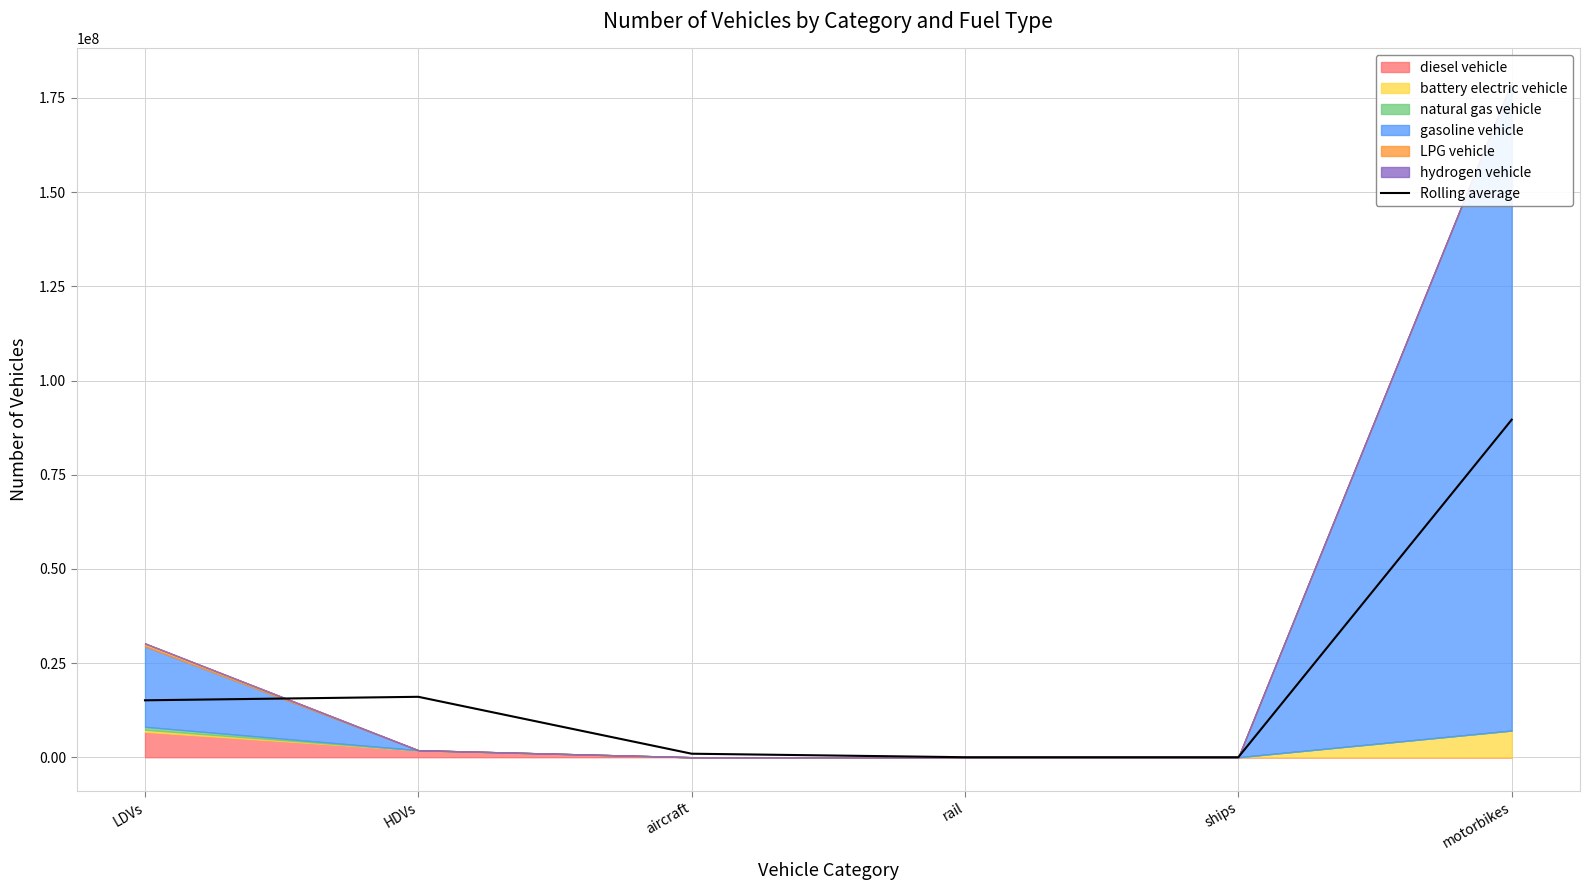

True or false: the data shows 6136.7 at rail.

False